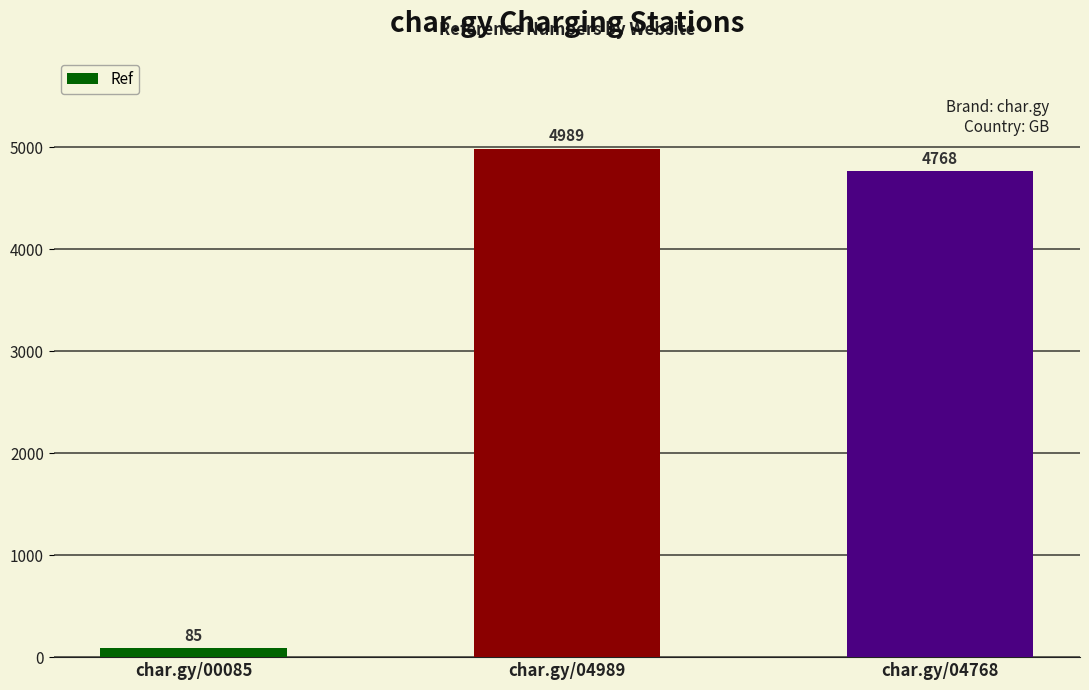

Reading left to right, what are all the values shown in this chart?

85	4989	4768